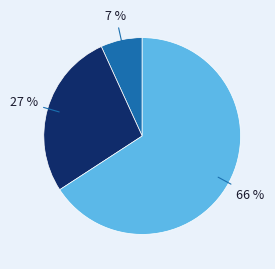

Does any single category account for the majority?

Yes